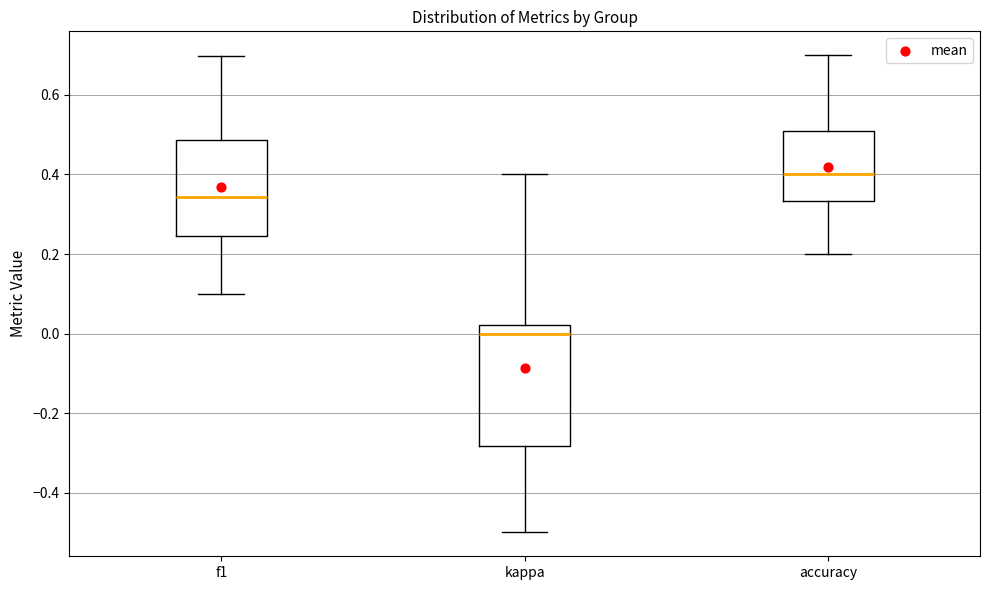

Reading left to right, transcribe this box plot: for each box, give where its median line is, the range the box spans, and where its two whiskers end, as read against the y-axis. The values are not printed on the chart, so give them approximately, as read against the axis.

f1: median 0.34, box 0.24 to 0.48, whiskers 0.10 to 0.70
kappa: median 0.00, box -0.28 to 0.02, whiskers -0.50 to 0.40
accuracy: median 0.40, box 0.34 to 0.50, whiskers 0.20 to 0.70